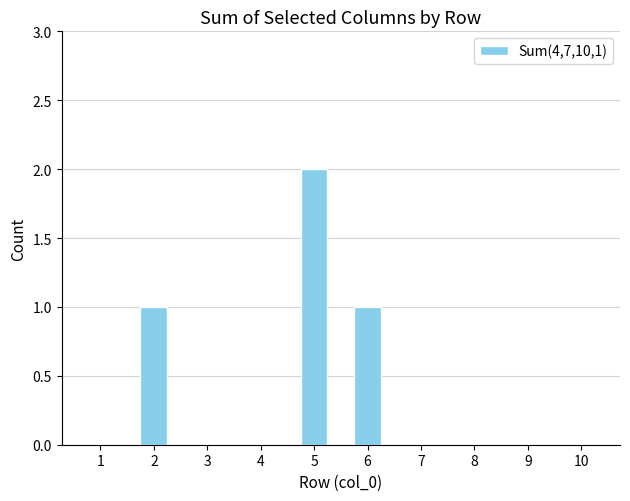

How many data points does each series have?

10